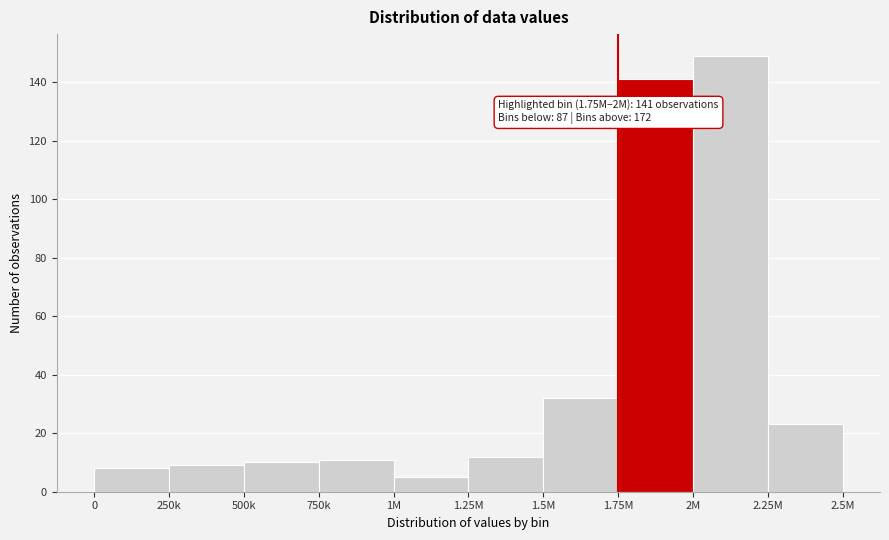

Reading left to right, extract all data points from this chart.

8	9	10	11	5	12	32	141	149	23